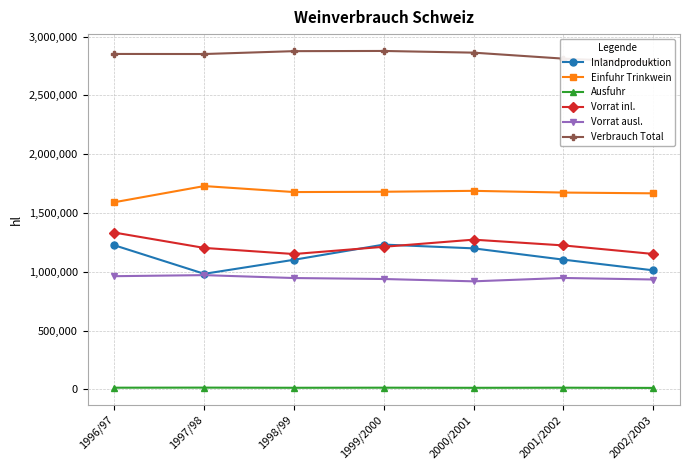

Is this an area chart (filled region under the line)?

No